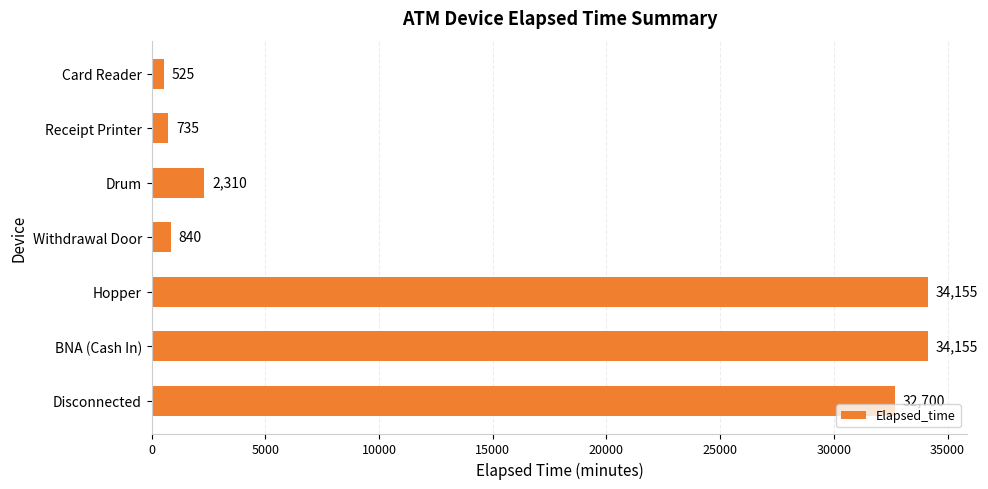

How many series are shown in this chart?

1